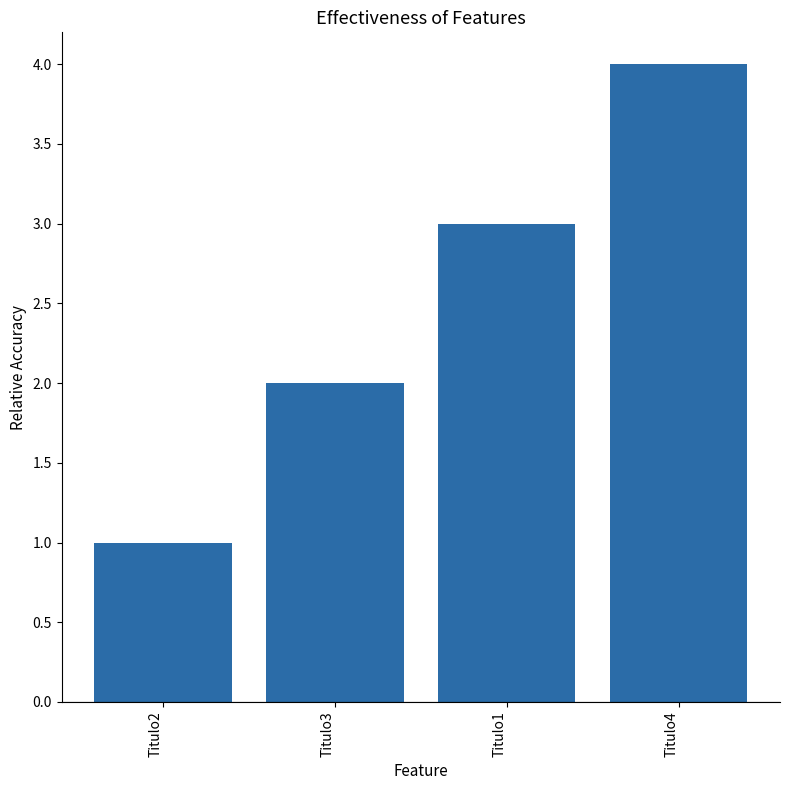

The chart shows a value of 1 at Titulo3. True or false?

False